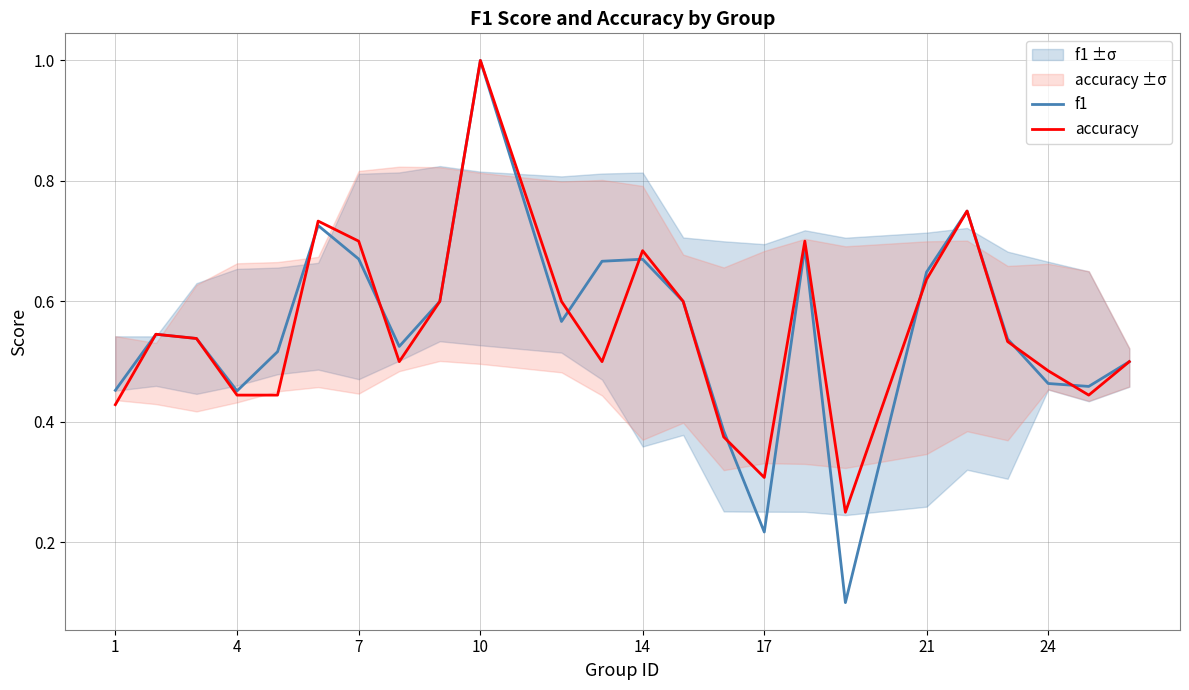

List the series in order of their peak value, lowest first.

f1, accuracy